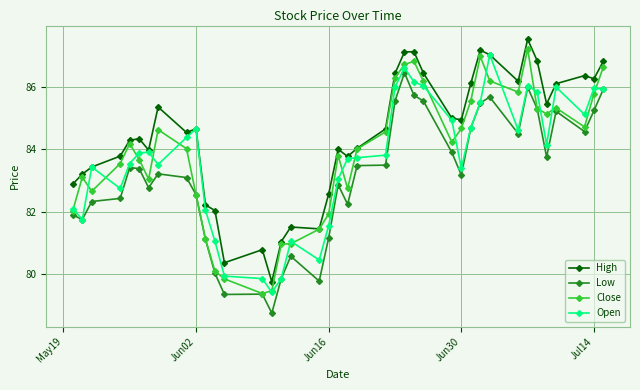

True or false: Low and High cross at least once.

False